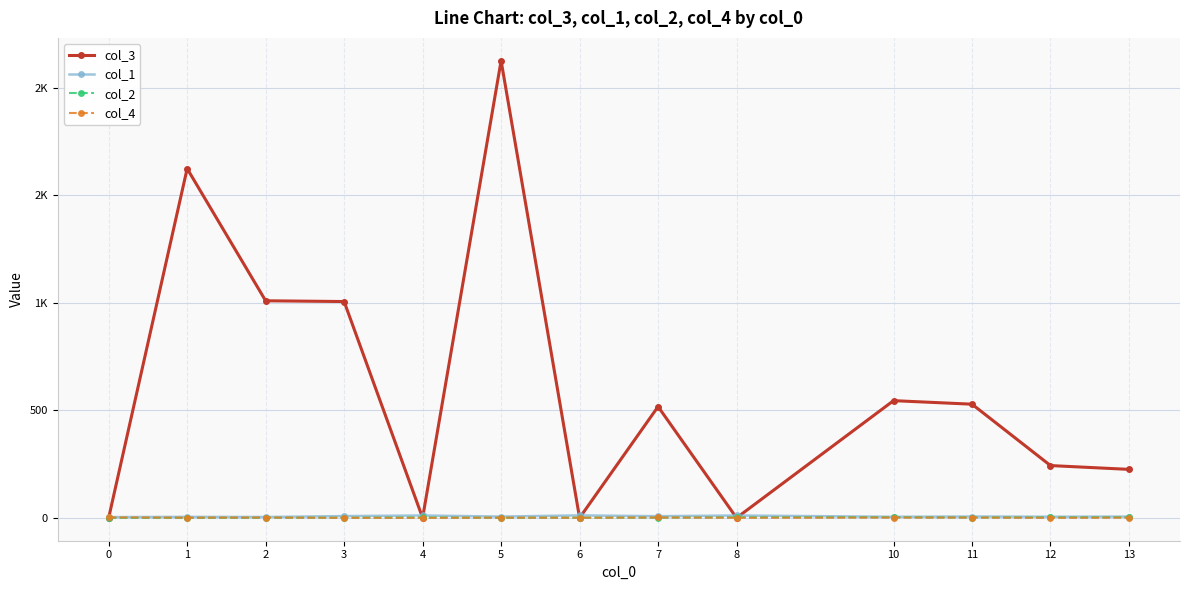

Is this an area chart (filled region under the line)?

No